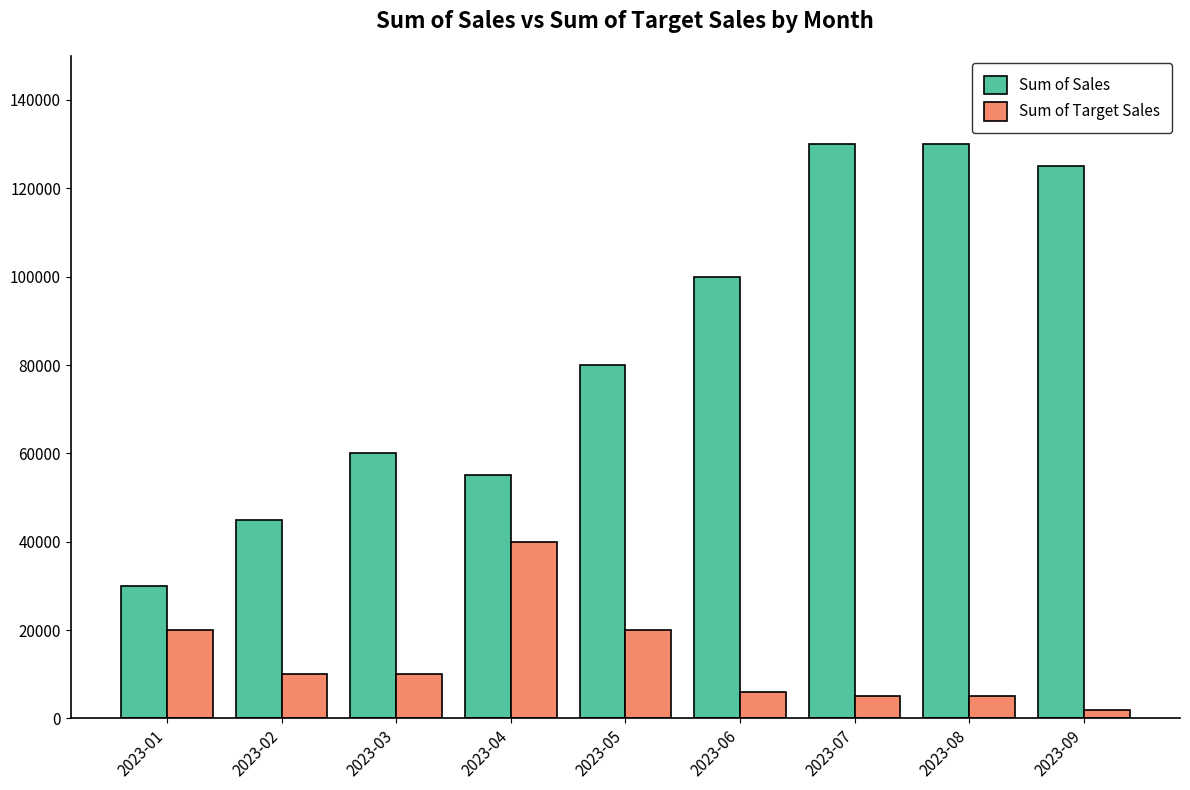

How many data points in Sum of Sales are above 80000?

5